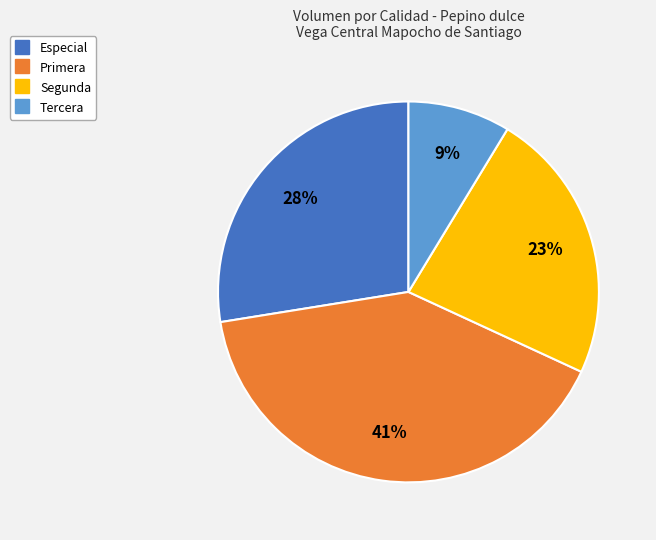

Do Tercera and Segunda together represent more than half of the pie?

No